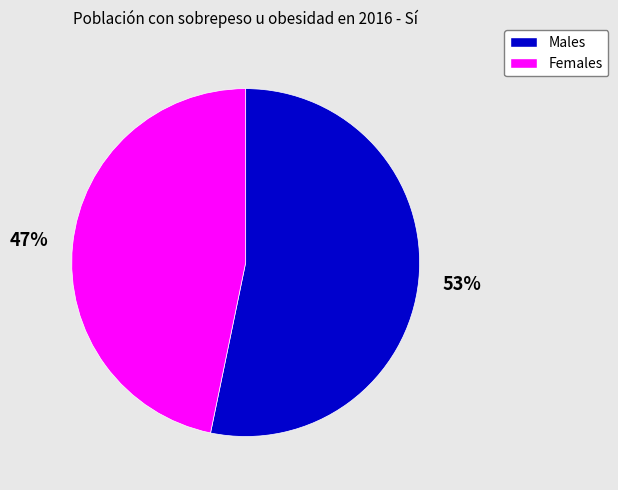

To the nearest percent, what is the average slice percentage?

50%